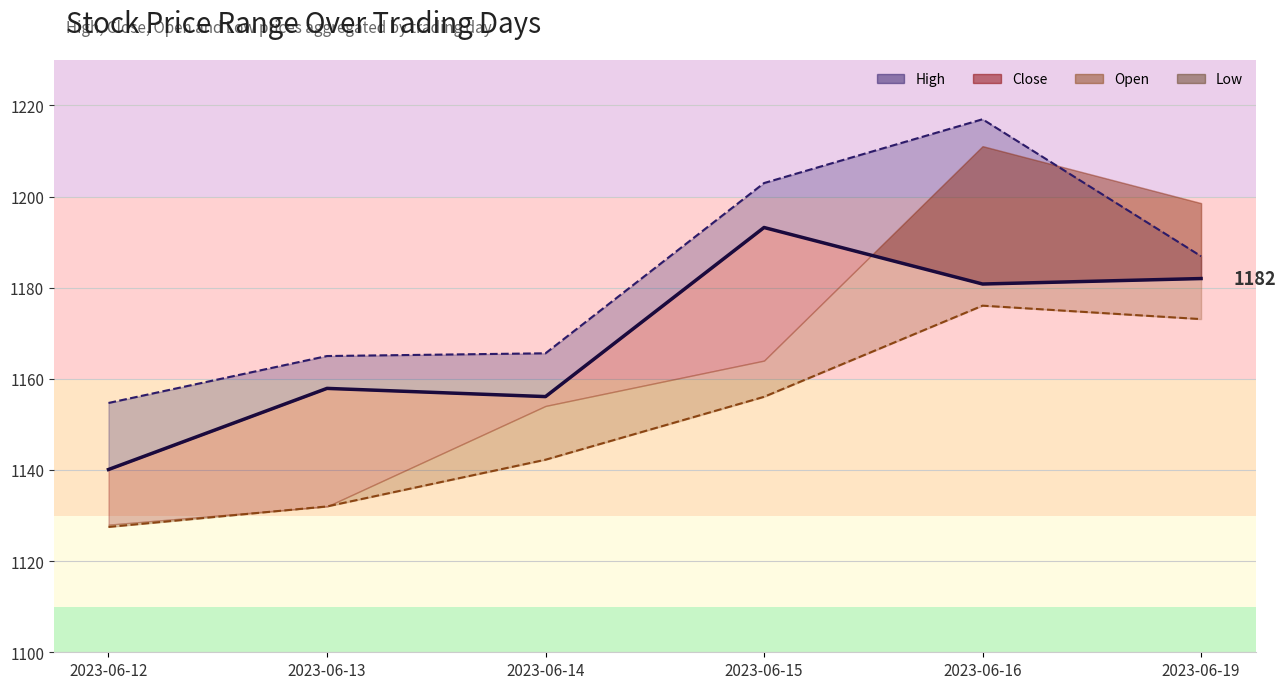

Reading right to left, transcribe all the data shown in this chart.

1173.1	1176.1	1156.1	1142.2	1132.0	1127.5